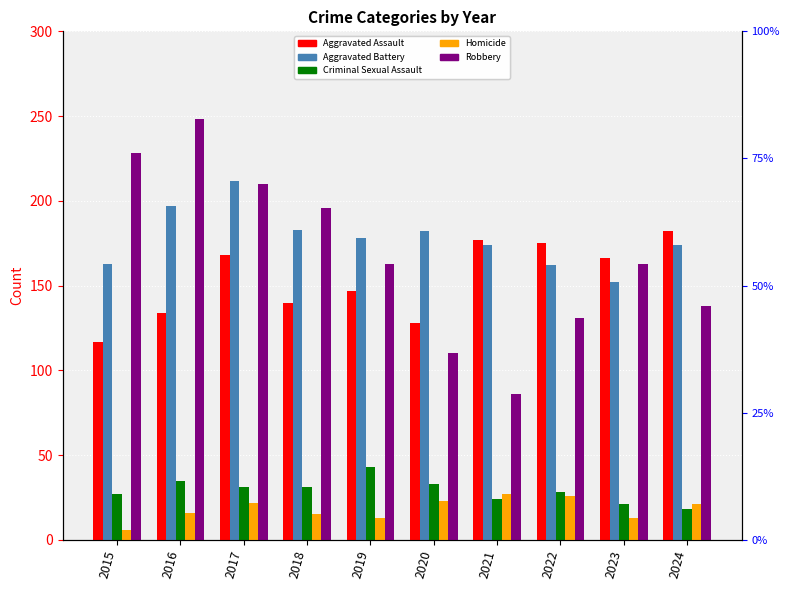

At which label does Criminal Sexual Assault first exceed 31?

2016